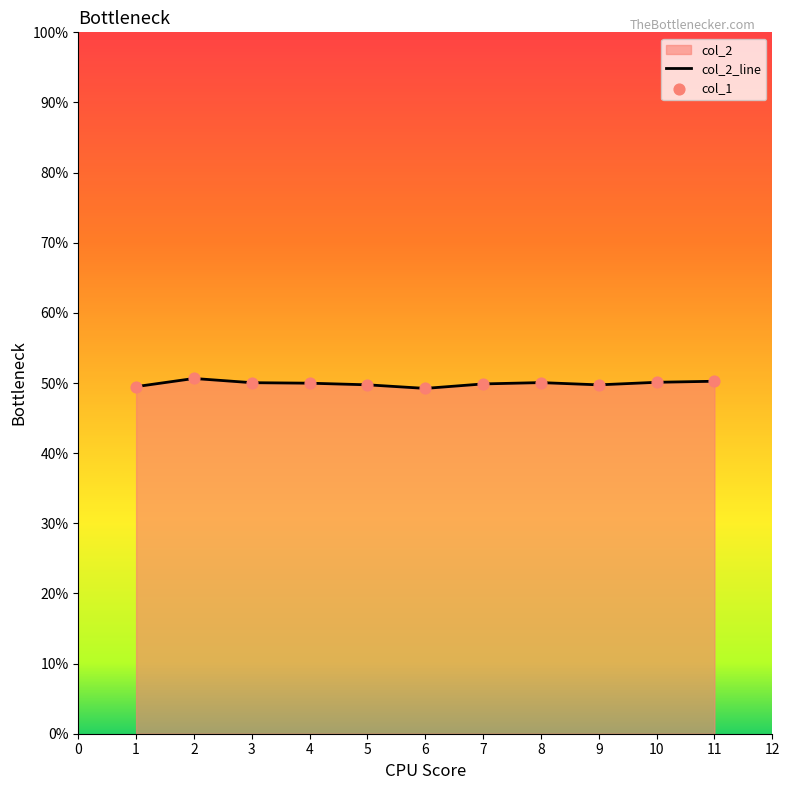

What is the change in value from 6 to 10?

+0.9